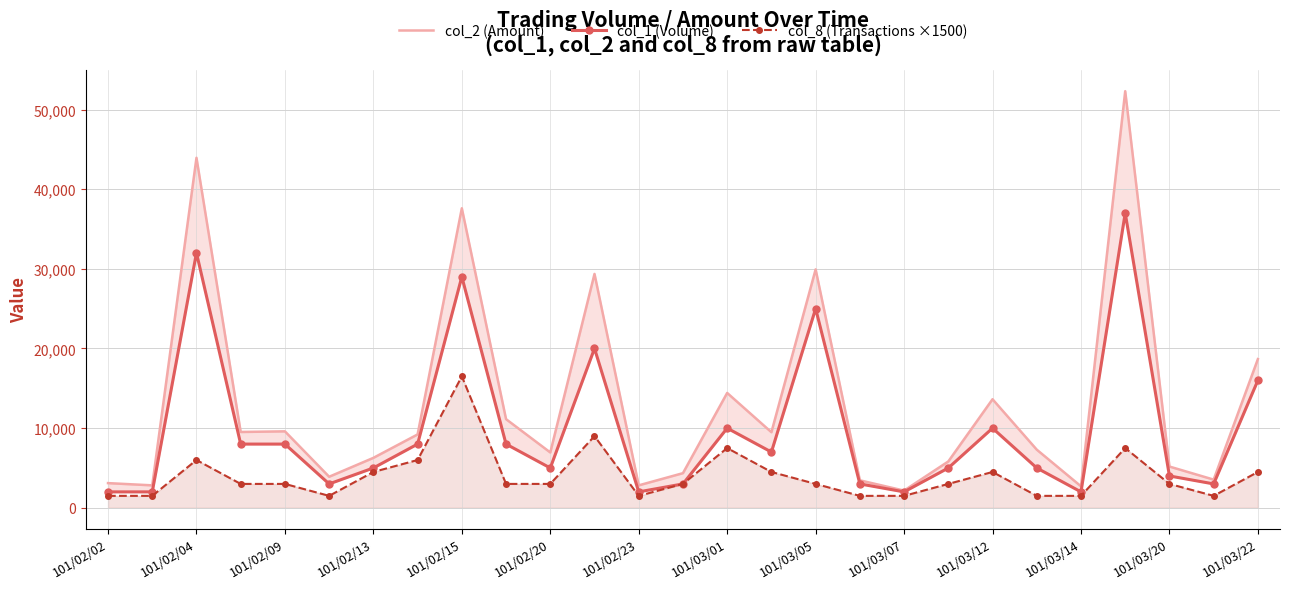

The col_8 (Transactions ×1500) series shows 2001 at 101/02/13. True or false?

False